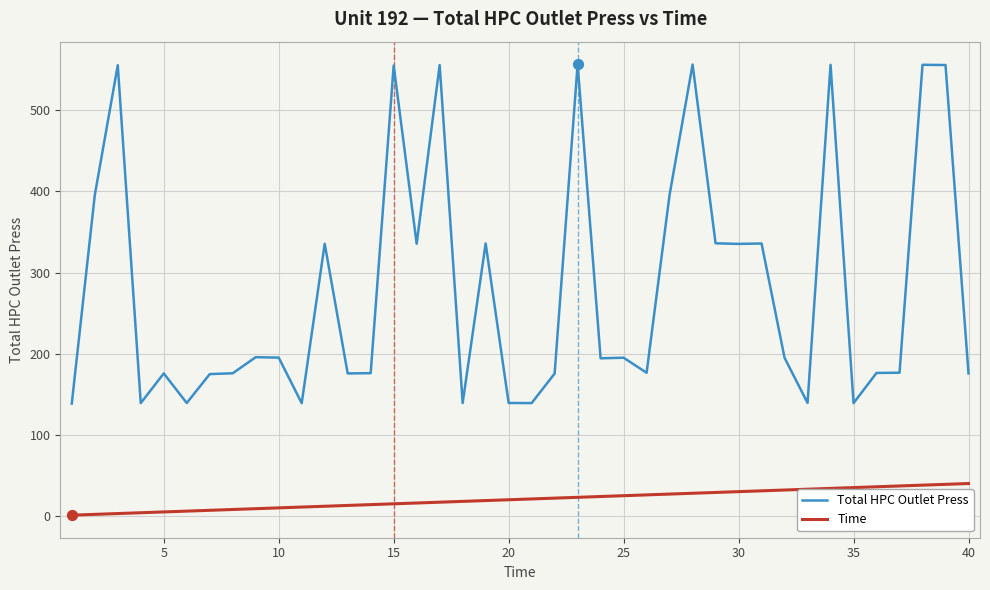

Which series has the largest total across all categories?

Total HPC Outlet Press